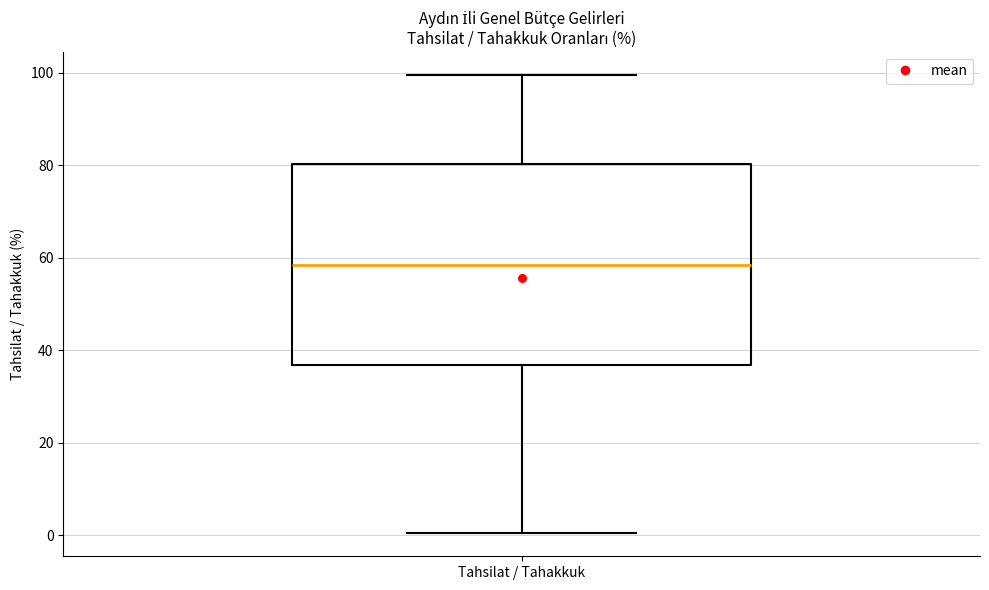

Transcribe this box plot: give where the median line is, the range the box spans, and where the two whiskers end, as read against the y-axis. The values are not printed on the chart, so give them approximately, as read against the axis.

median 58, box 36 to 80, whiskers 0 to 100